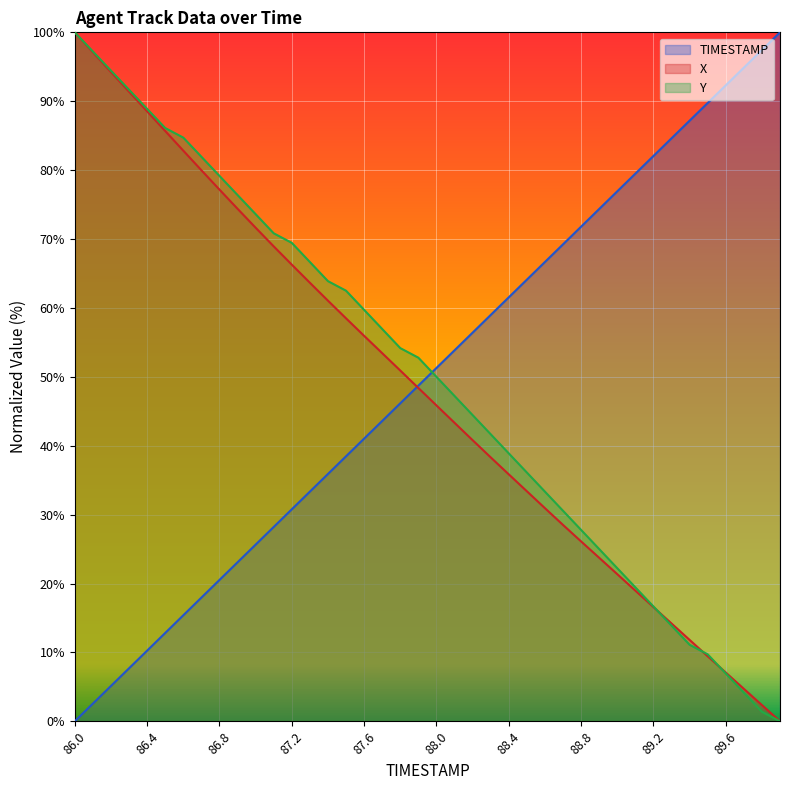

At which category does the chart reach its peak across all series?

89.9